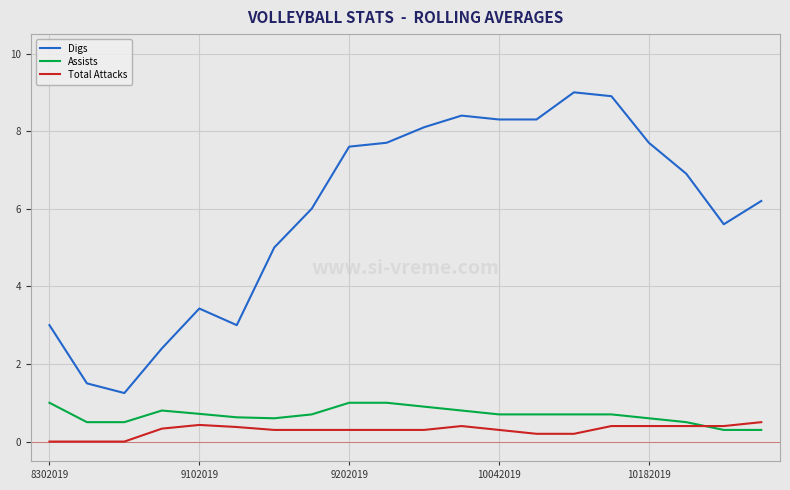

Which series has the largest total across all categories?

Digs